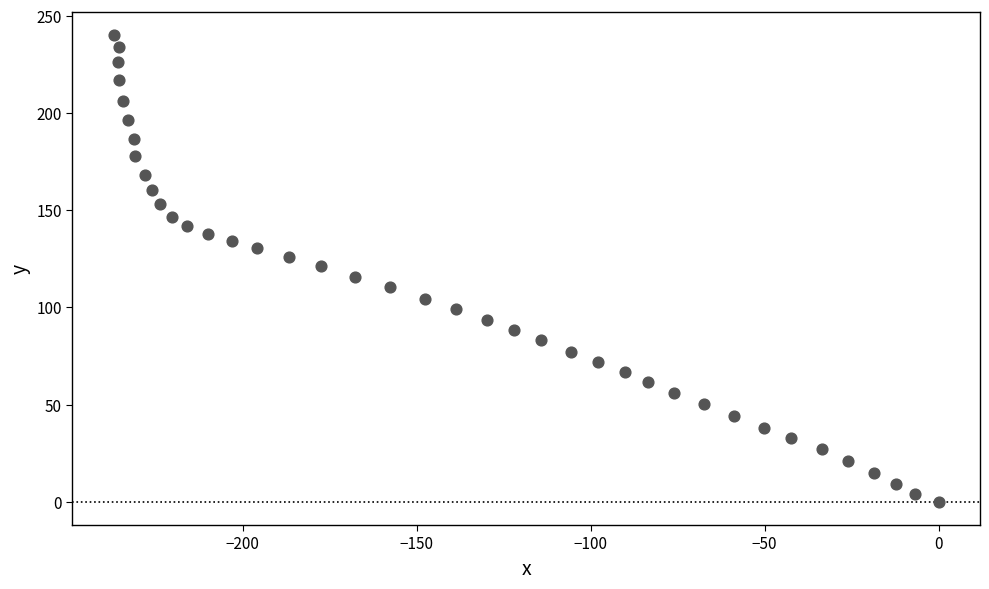

What is the range of Y values (max minus min)?

240.0